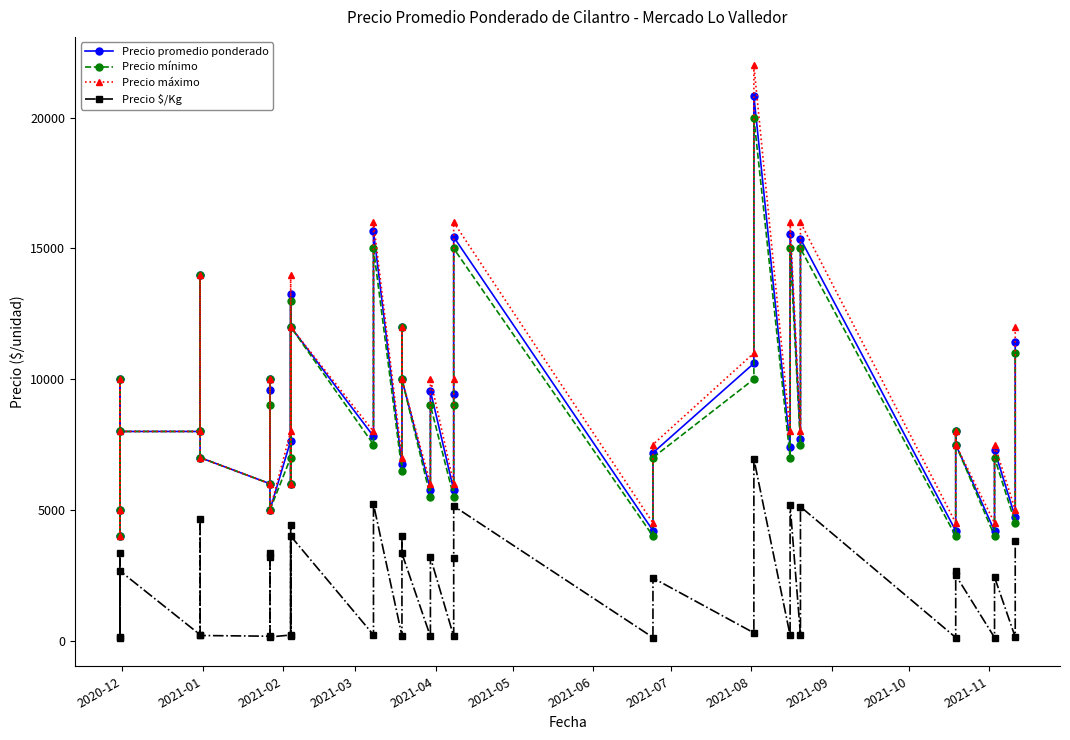

What is the sum of all Precio $/Kg values?

83964